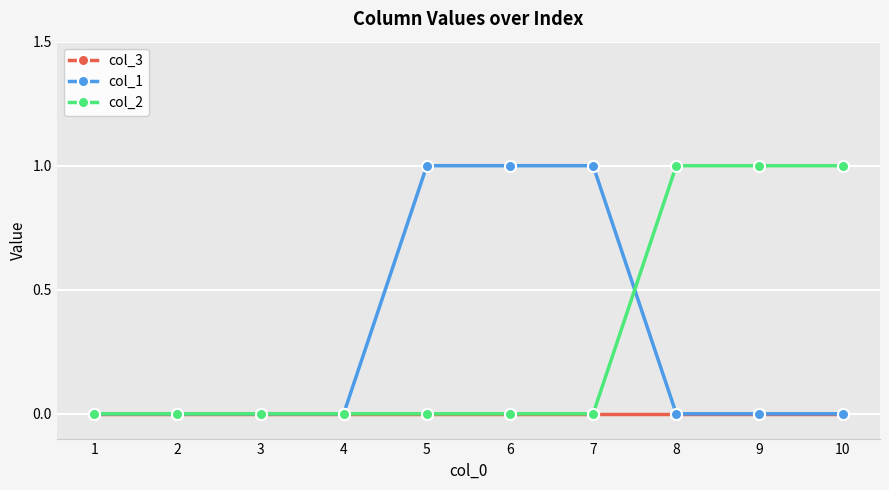

What are all the series names shown in the legend?

col_3, col_1, col_2